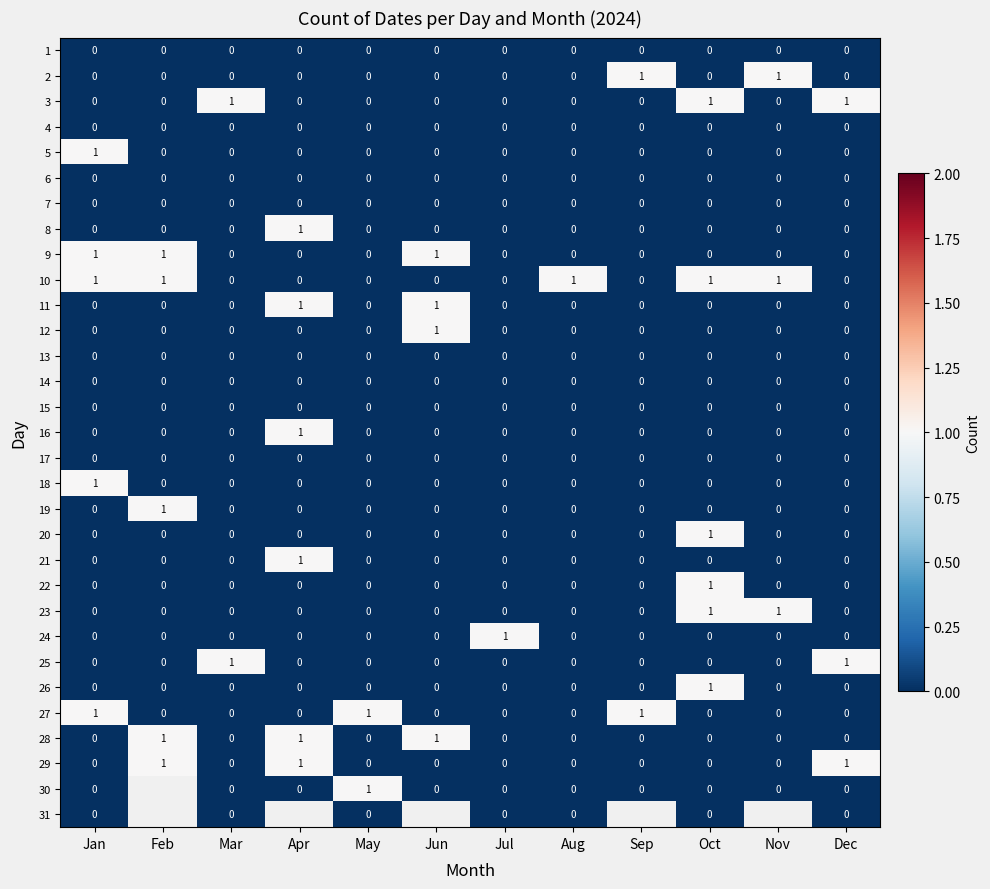

How many series are shown in this chart?

31